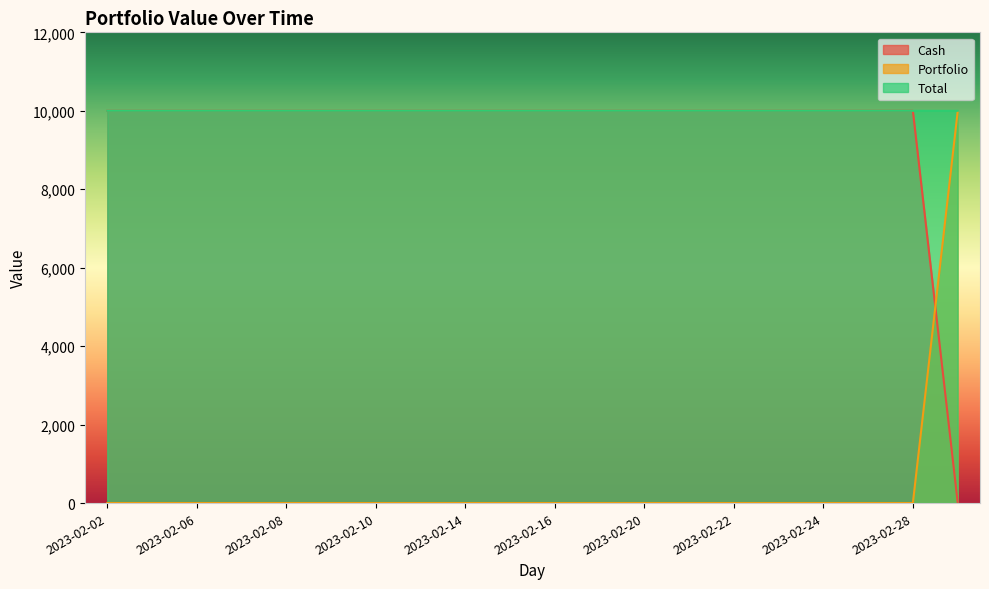

Rank the series by their maximum value, from lowest to highest.

Portfolio, Cash, Total